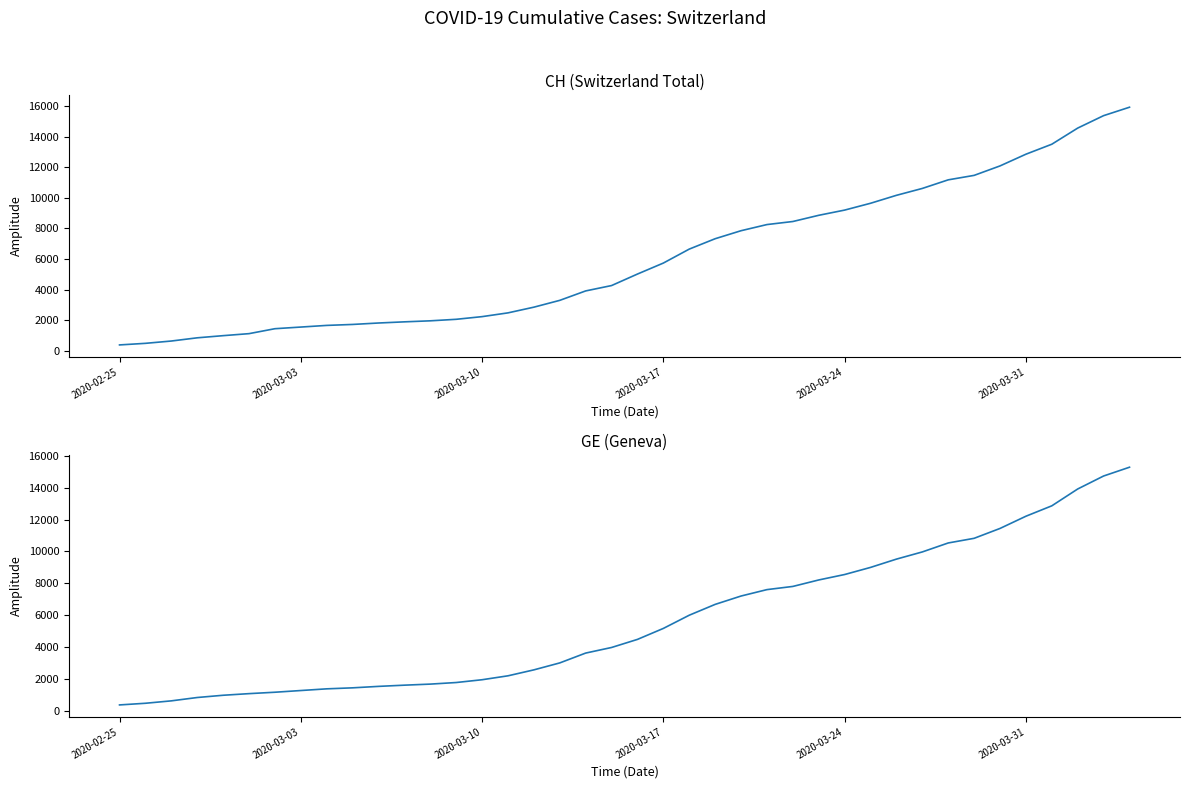

Is the value of GE at 22 greater than the value of CH at 20?

Yes